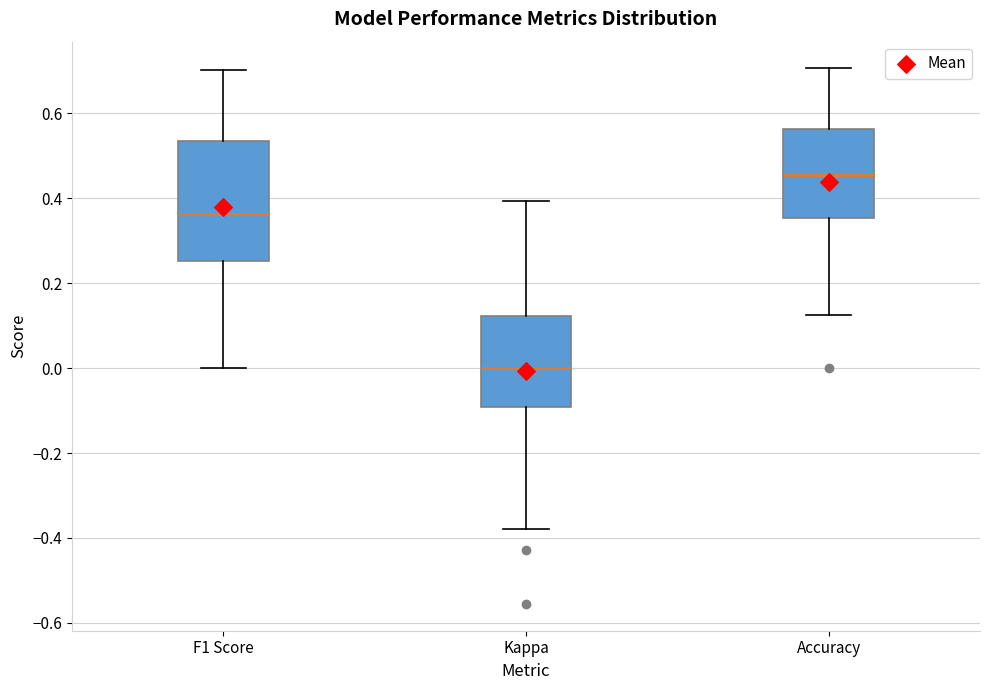

Reading left to right, read every box against the y-axis: the position of its median line, the range the box covers, and the ends of its whiskers. The values are not printed on the chart, so give them approximately, as read against the axis.

F1 Score: median 0.36, box 0.26 to 0.54, whiskers 0.00 to 0.70
Kappa: median 0.00, box -0.10 to 0.12, whiskers -0.38 to 0.40
Accuracy: median 0.46, box 0.36 to 0.56, whiskers 0.12 to 0.70